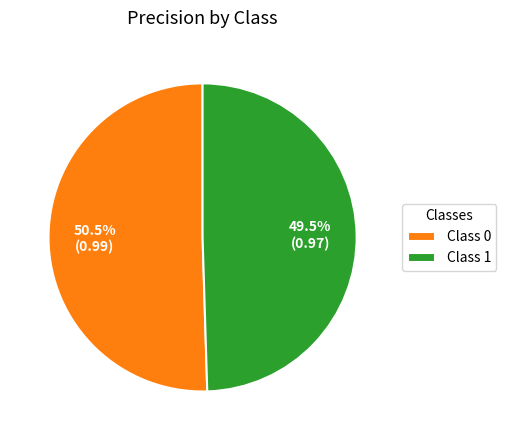

Combined, what portion of the pie is Class 0 and Class 1?

100.0%